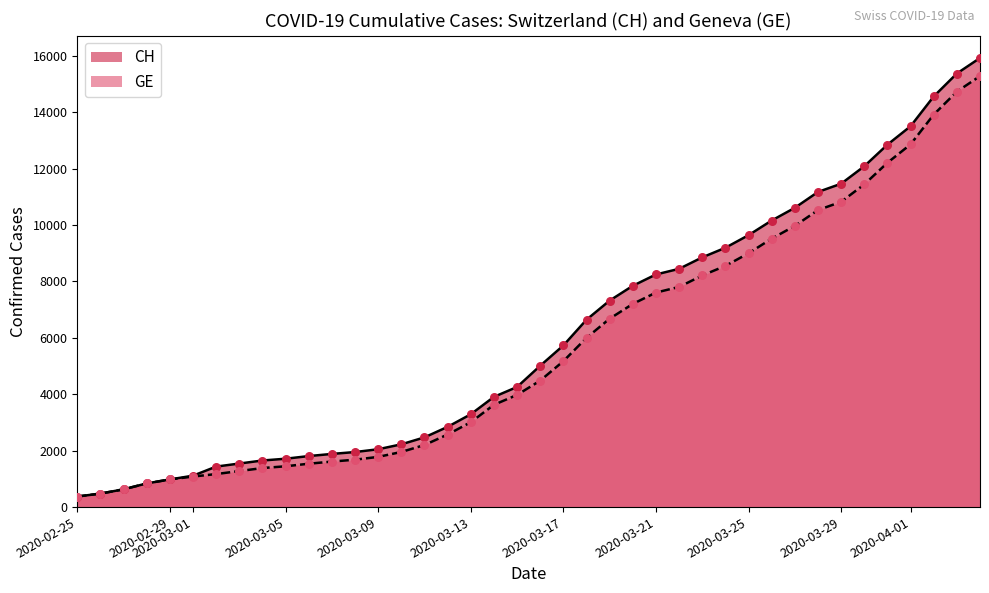

Is the value of CH at 2020-03-05 greater than the value of GE at 2020-03-10?

No